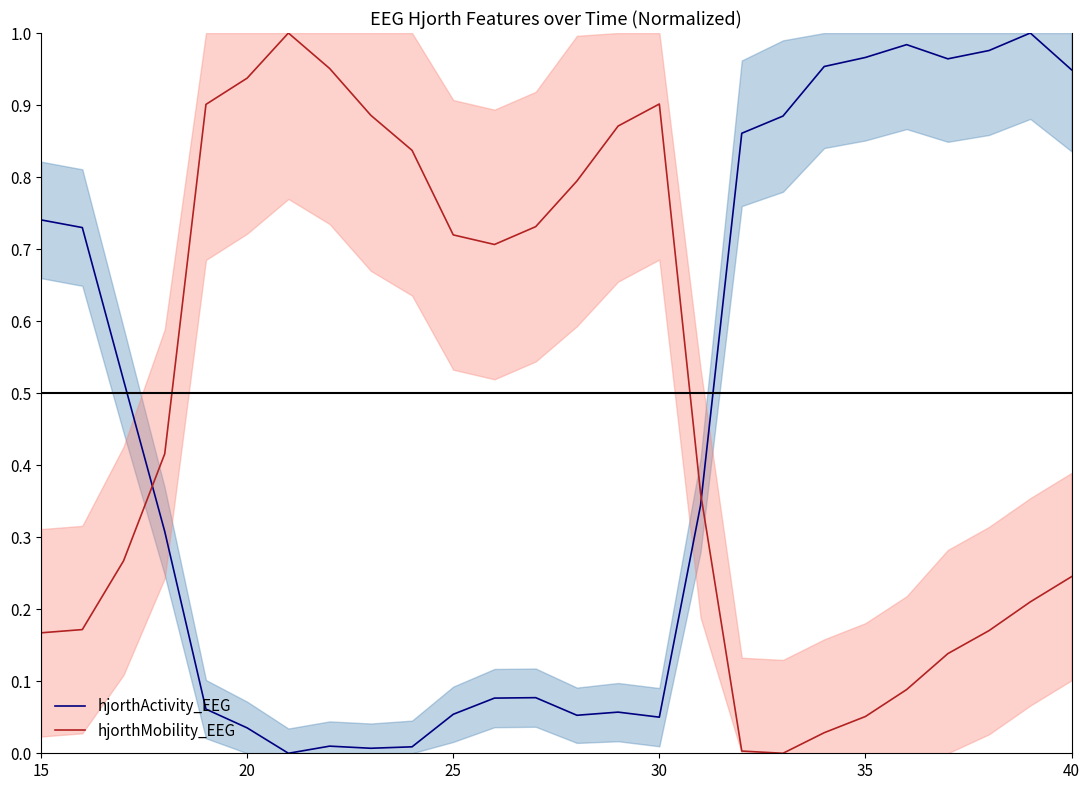

Which series has the largest total across all categories?

hjorthMobility_EEG